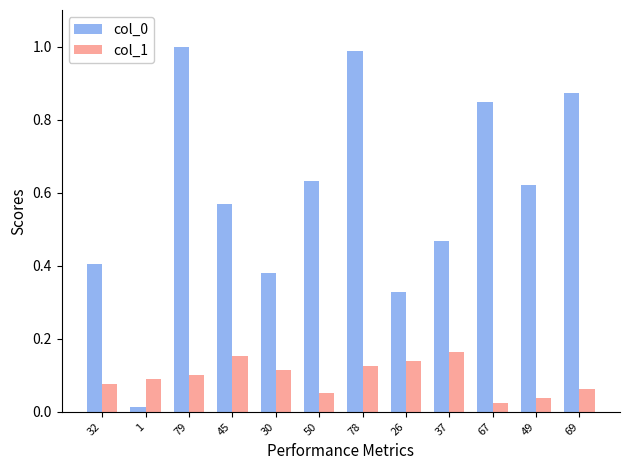

Is it true that col_1 equals 0.1 at 32?

True